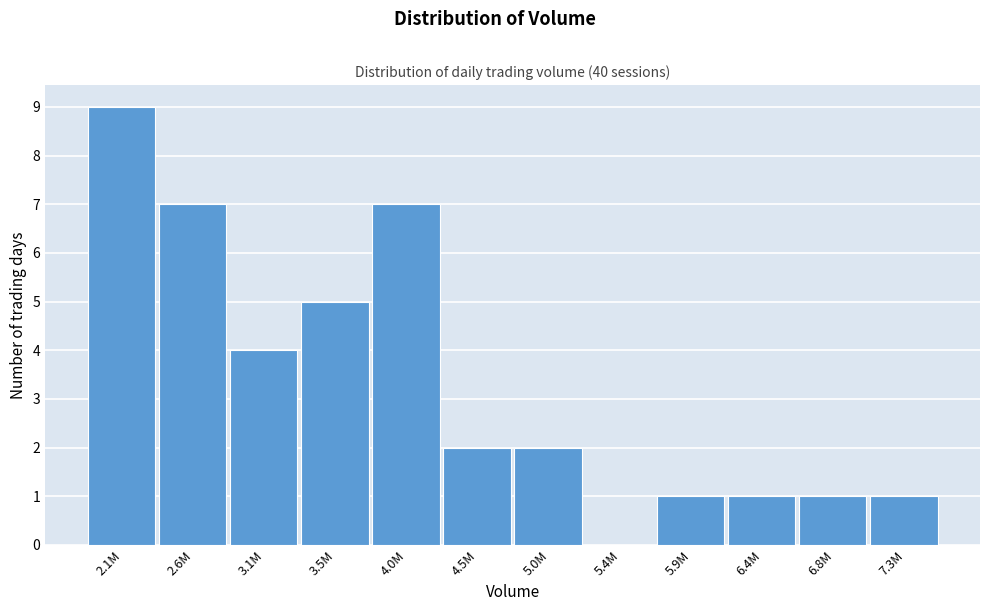

Reading right to left, transcribe all the data shown in this chart.

7.3M=1	6.8M=1	6.4M=1	5.9M=1	5.4M=0	5.0M=2	4.5M=2	4.0M=7	3.5M=5	3.1M=4	2.6M=7	2.1M=9